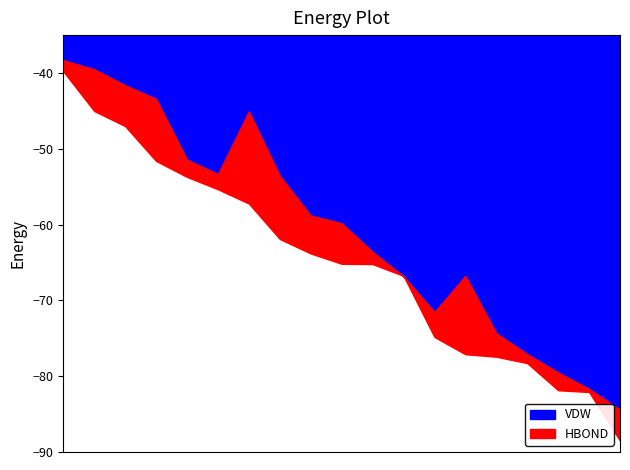

What are all the series names shown in the legend?

HBOND, VDW